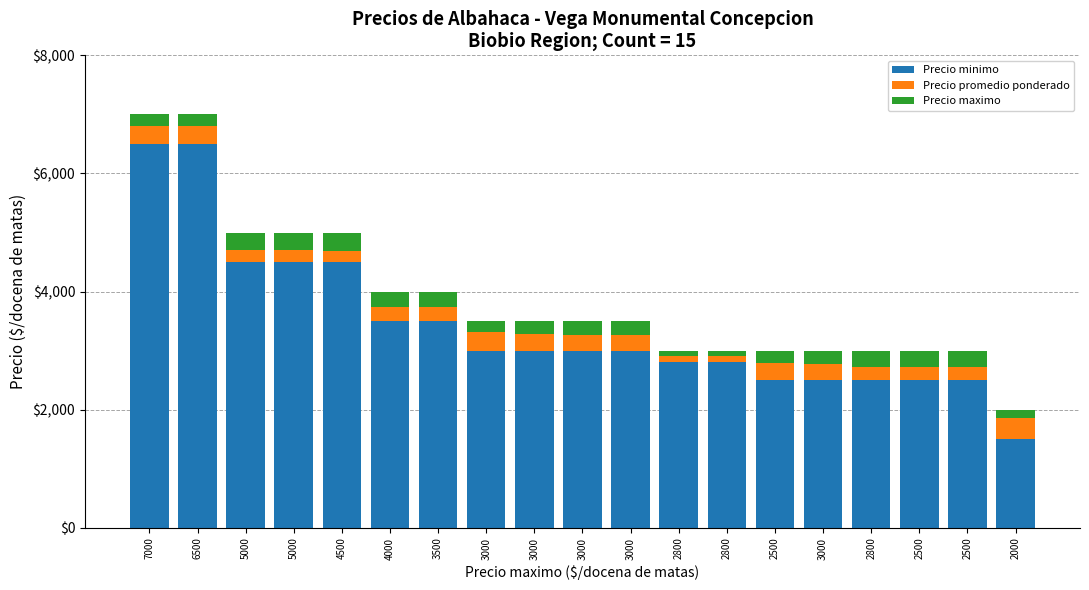

What are all the series names shown in the legend?

Precio minimo, Precio promedio ponderado, Precio maximo